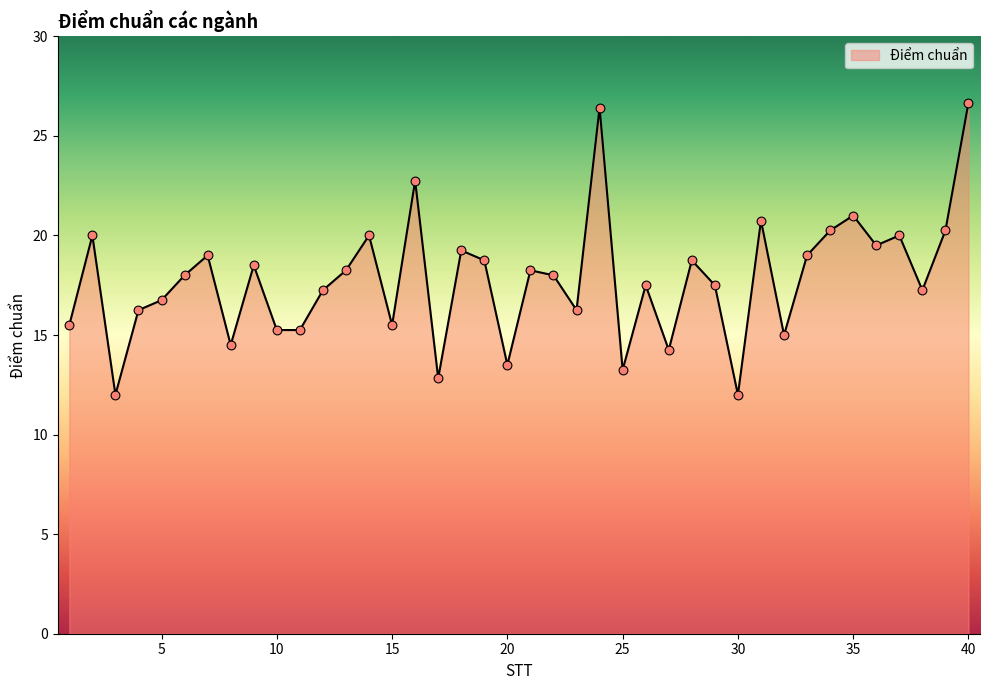

What is the minimum value shown in the chart?

12.0